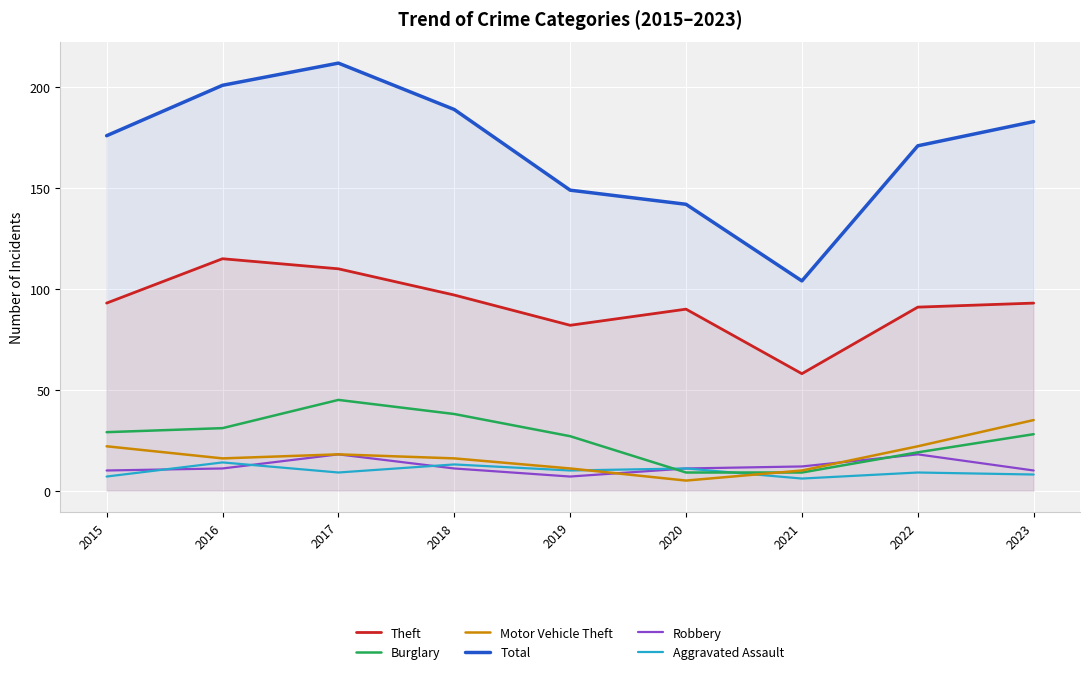

Which series has the largest total across all categories?

Total